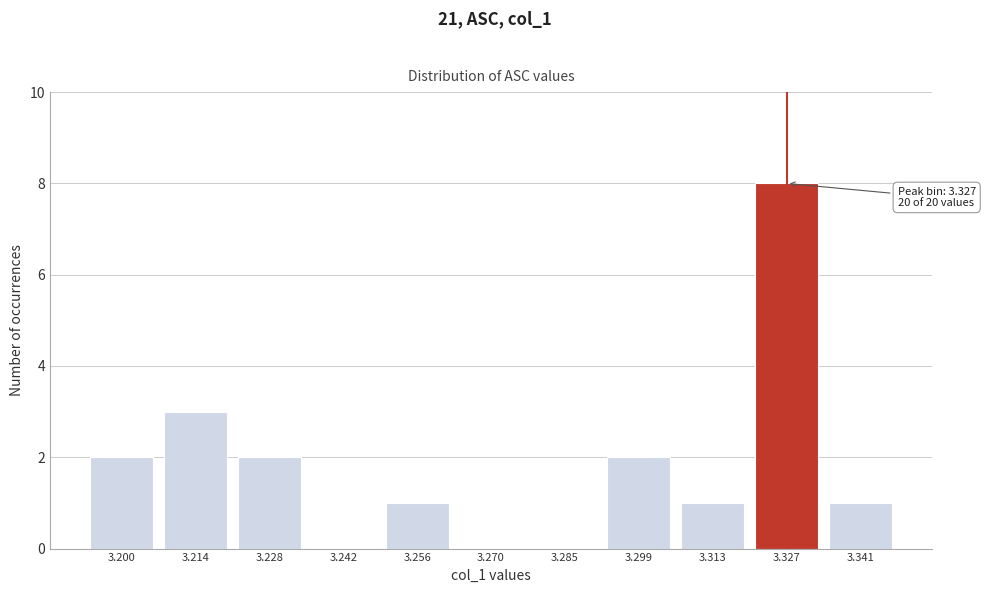

Reading left to right, list all the values displayed in this chart.

3.200=2	3.214=3	3.228=2	3.242=0	3.256=1	3.270=0	3.285=0	3.299=2	3.313=1	3.327=8	3.341=1